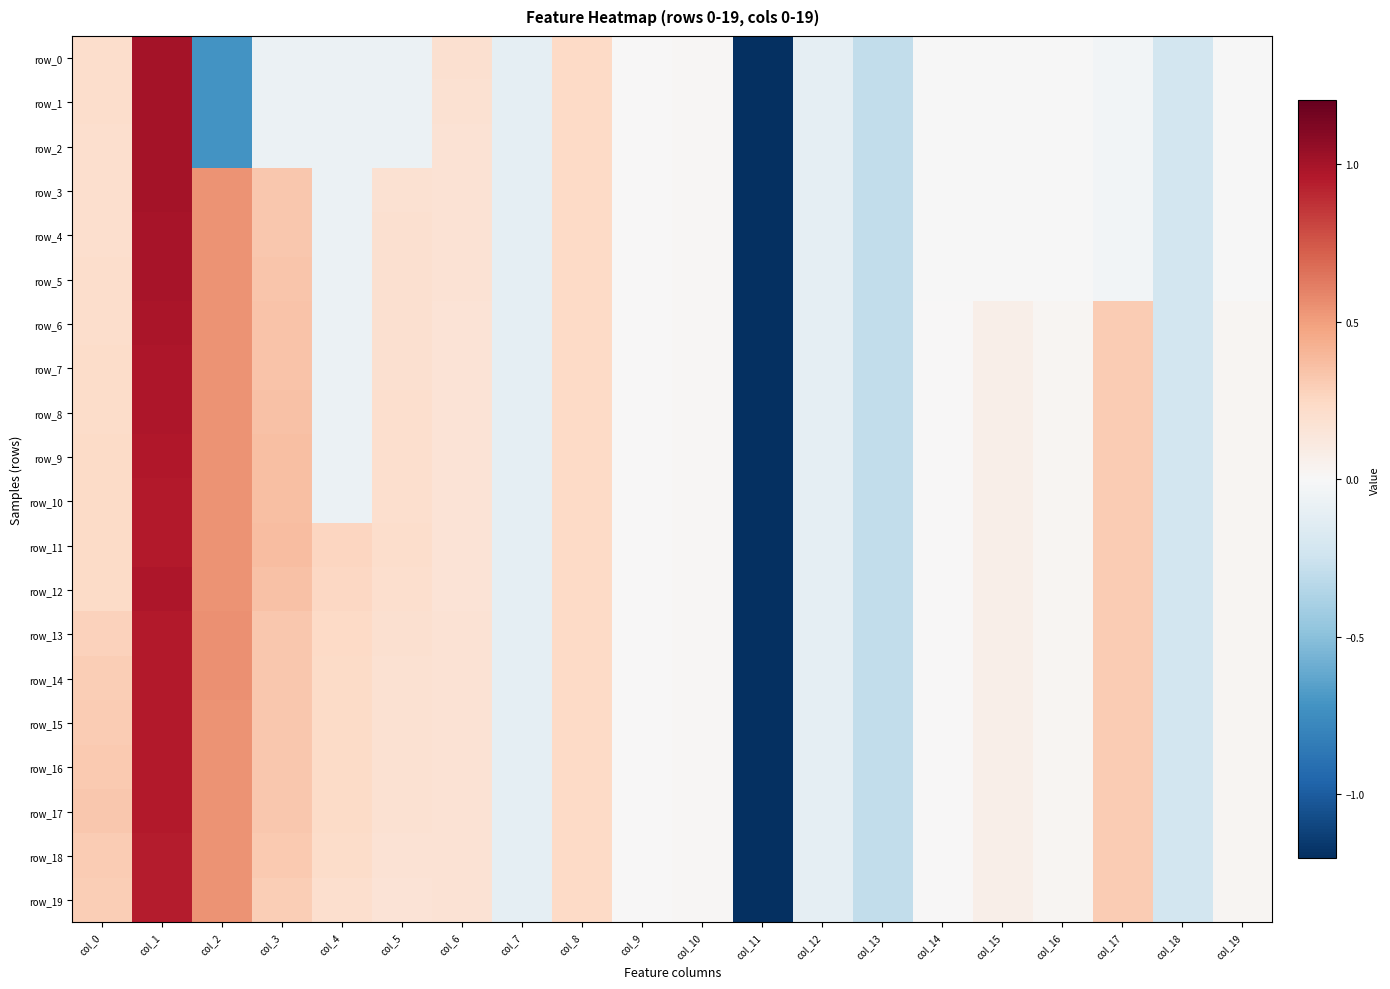

At which label does row_19 first exceed 0?

col_0